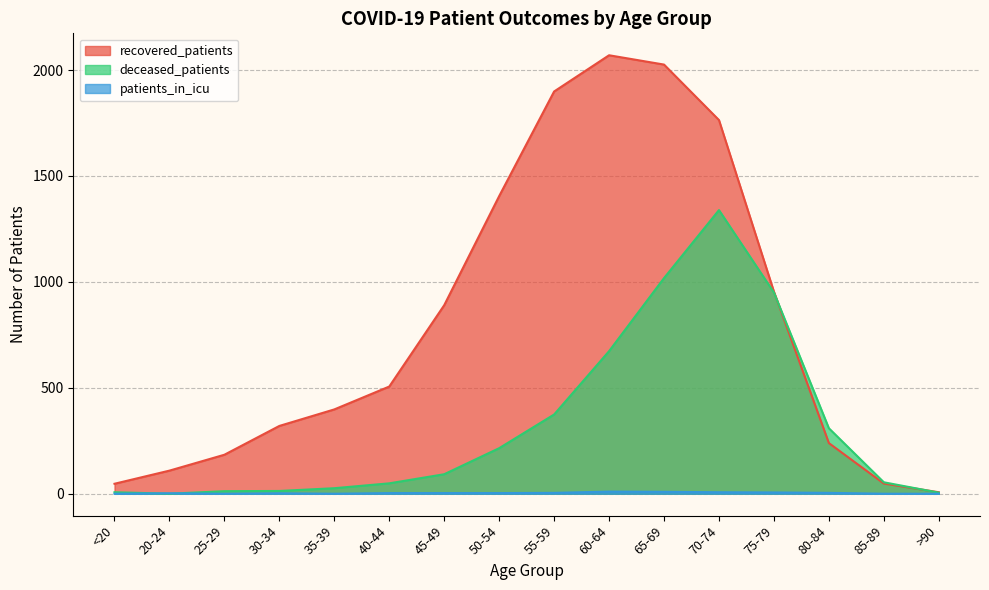

What is the difference between the second highest and minimum values in the patients_in_icu series?

9